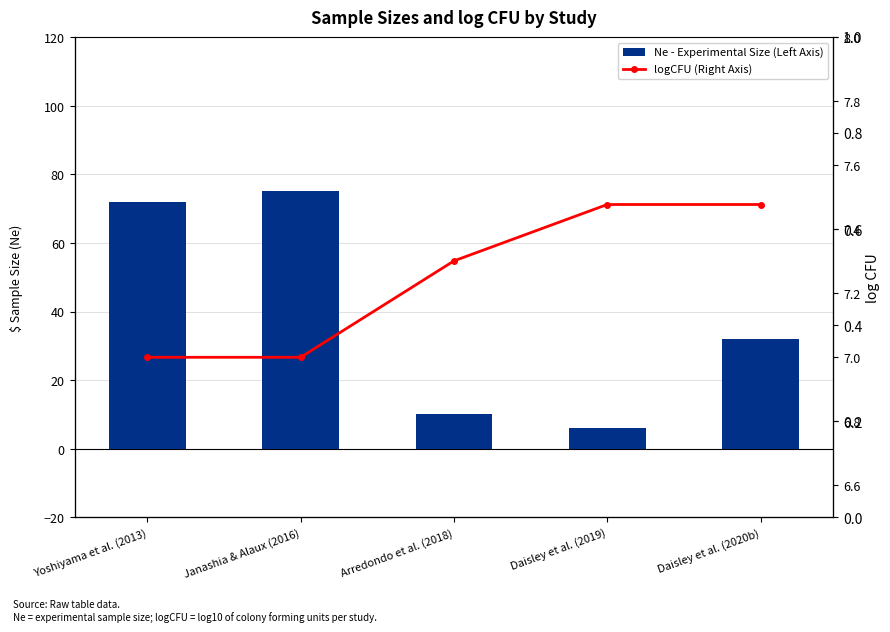

What is the difference between the logCFU (Right Axis) values at Yoshiyama et al. (2013) and Daisley et al. (2020b)?

0.5